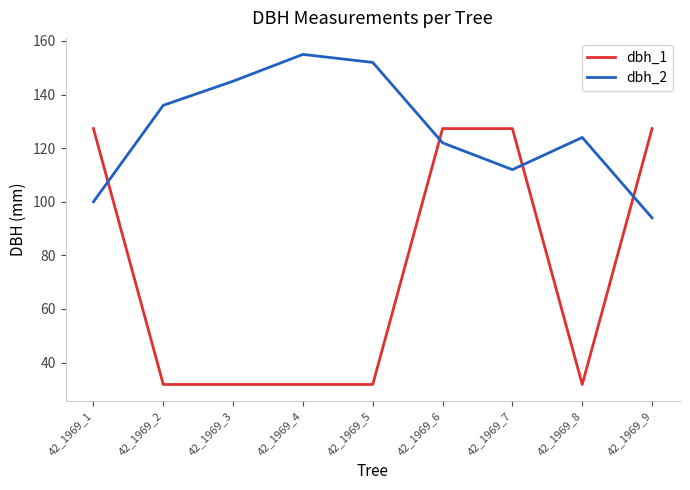

Which series ends up on top after the final intersection of dbh_1 and dbh_2?

dbh_1